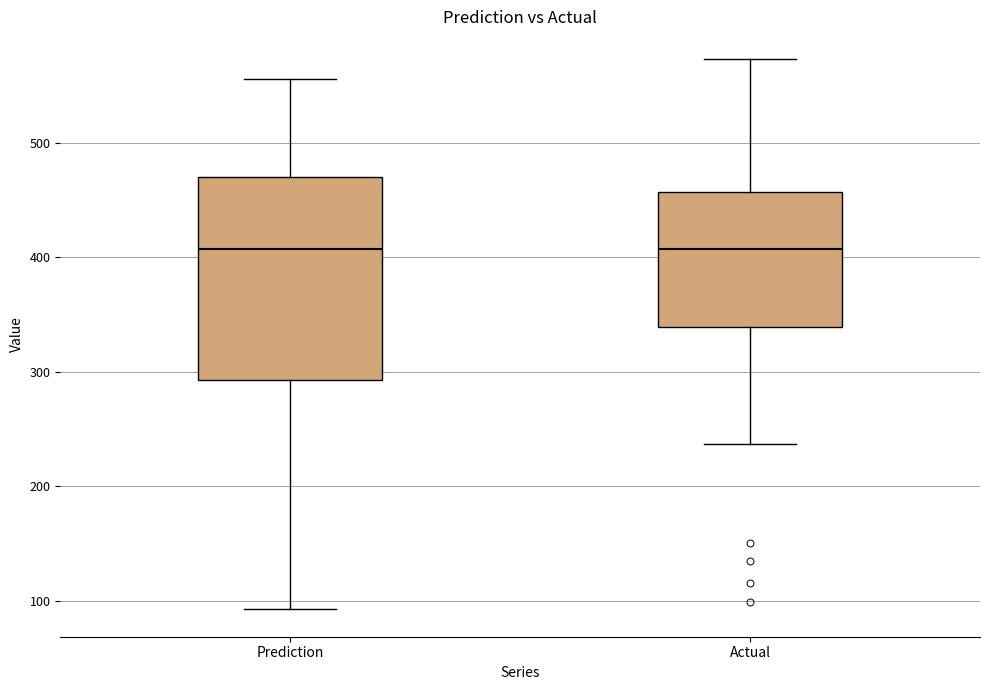

Comparing the boxes themselves (not the whiskers), which one is the tallest?

Prediction